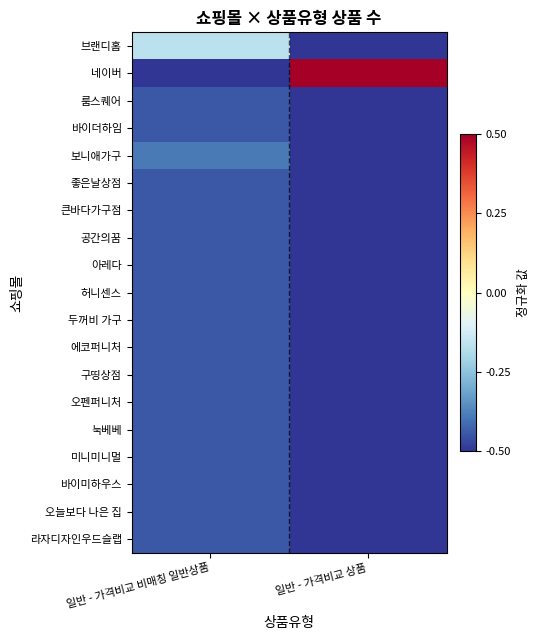

What is the greatest value displayed?

0.5